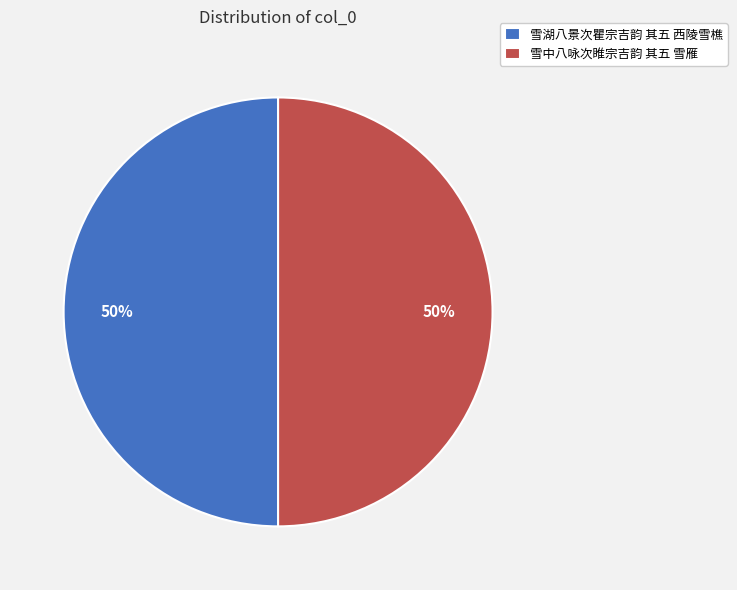

True or false: 雪中八咏次睢宗吉韵 其五 雪雁 accounts for 50% of the total.

True